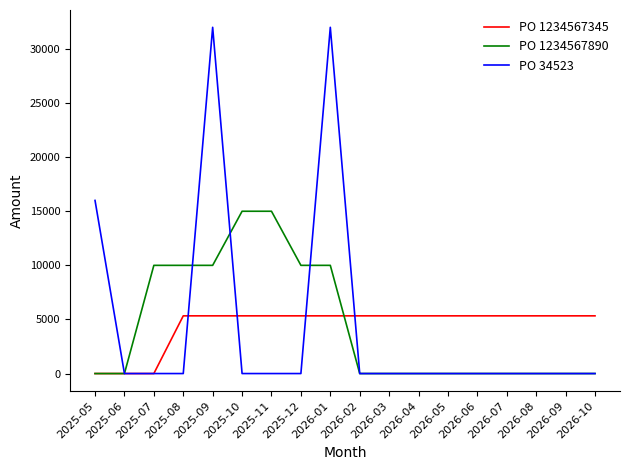

List the series in order of their peak value, highest first.

PO 34523, PO 1234567890, PO 1234567345